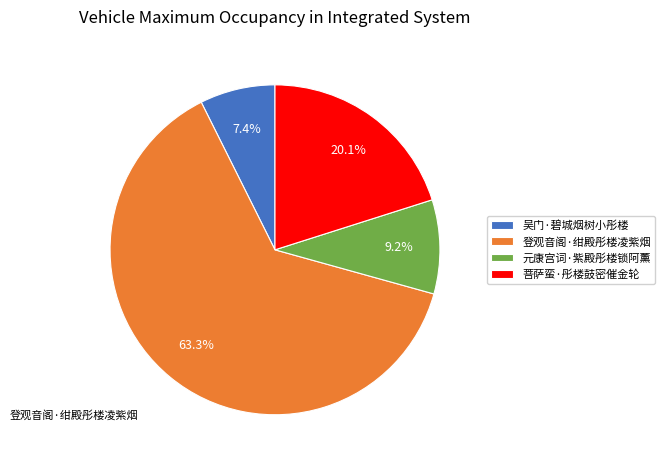

What percentage is the 登观音阁·绀殿彤楼凌紫烟 slice, to the nearest percent?

63%